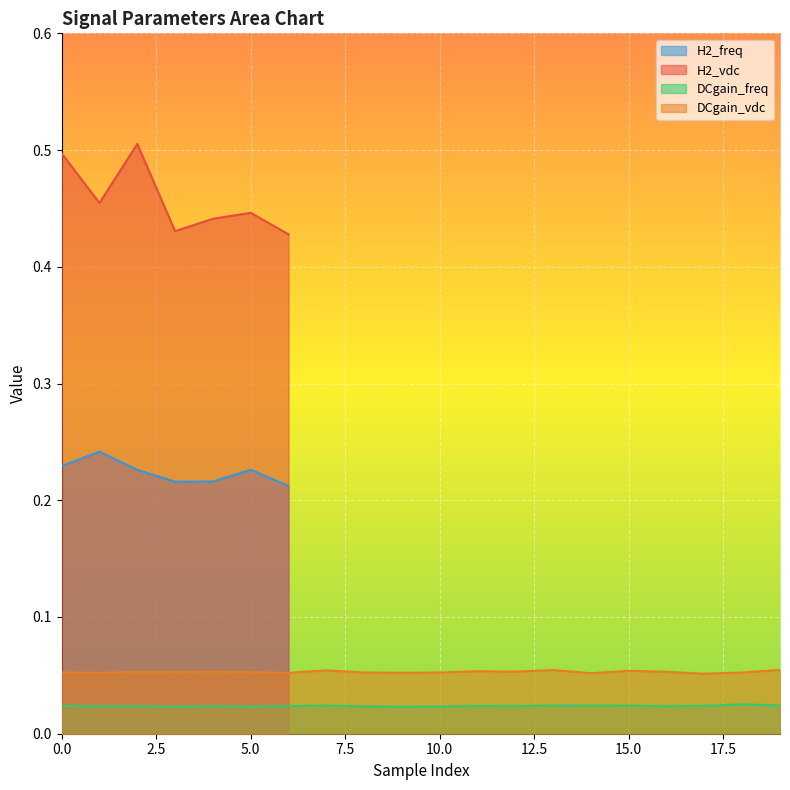

True or false: DCgain_vdc and DCgain_freq cross at least once.

False